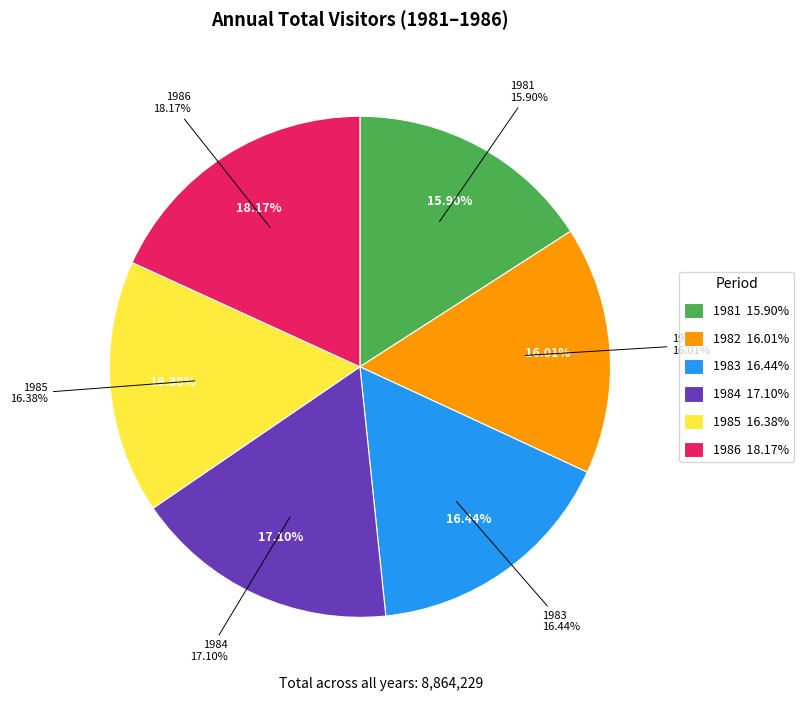

Which category has the smallest portion of the pie?

1981